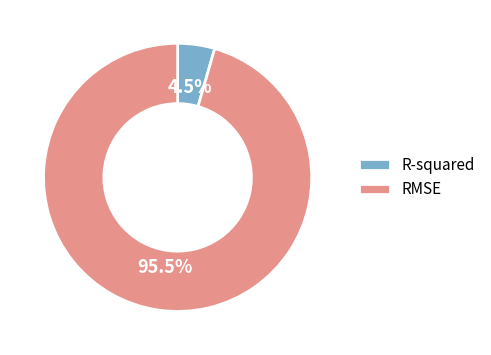

What is the total percentage of R-squared and RMSE?

100.0%